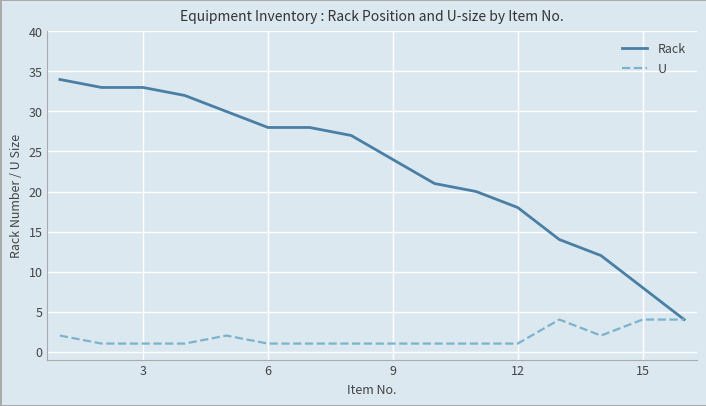

List the series in order of their peak value, highest first.

Rack, U